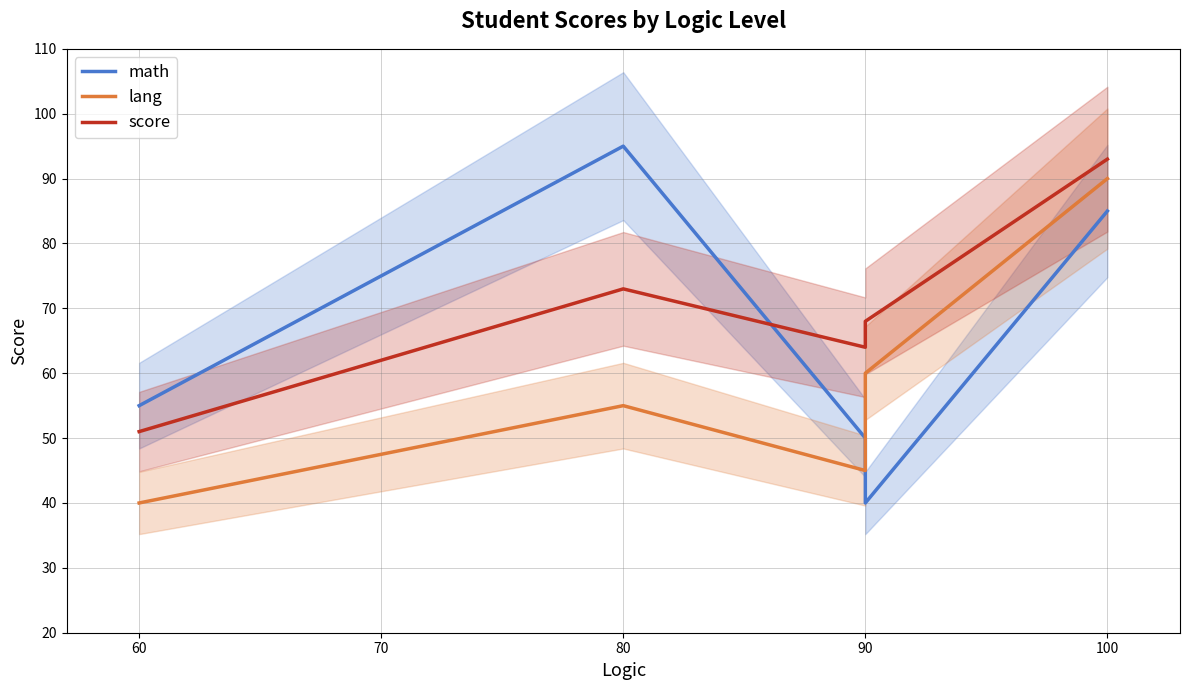

What is the difference between the maximum and second lowest values in the score series?

29